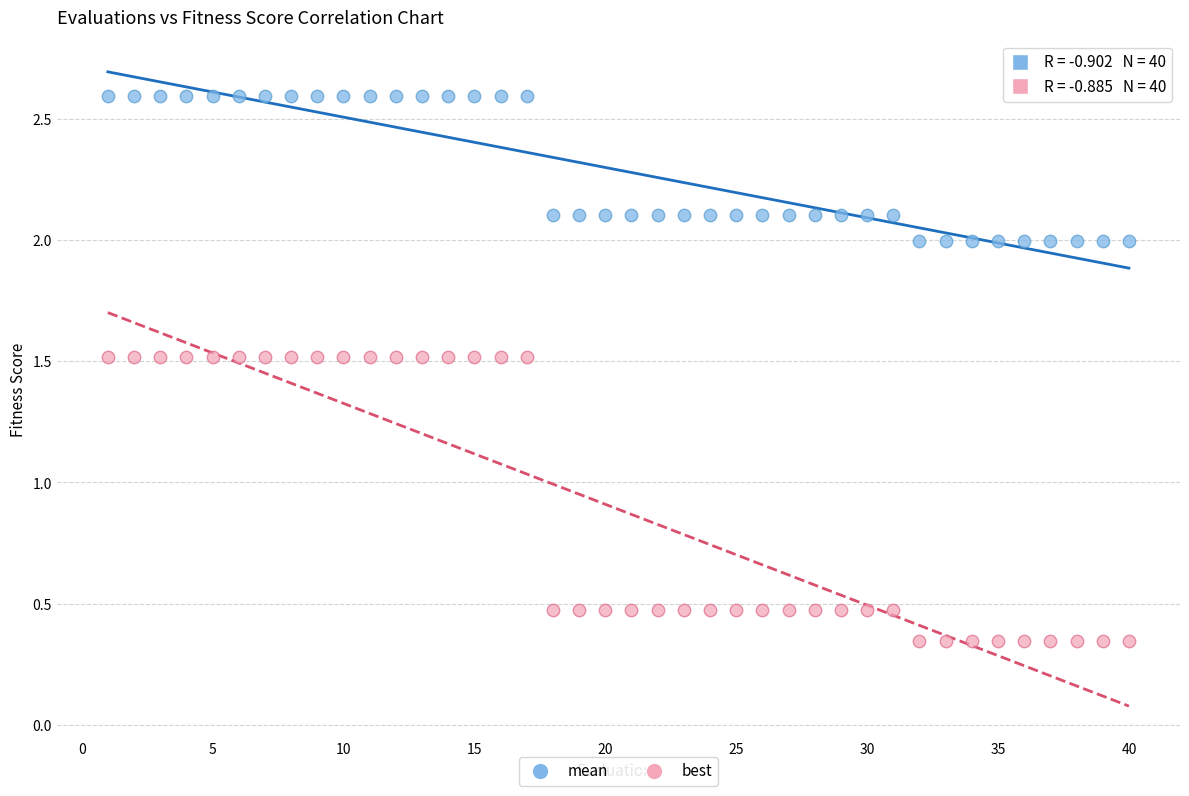

What is the X range (max minus min) for the scatter plot?

39.0